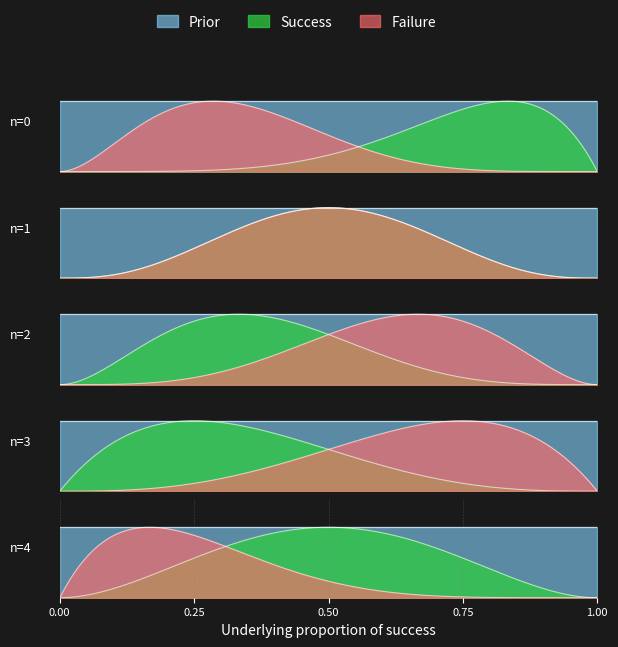

At how many categories does at least one series exceed 0?

15